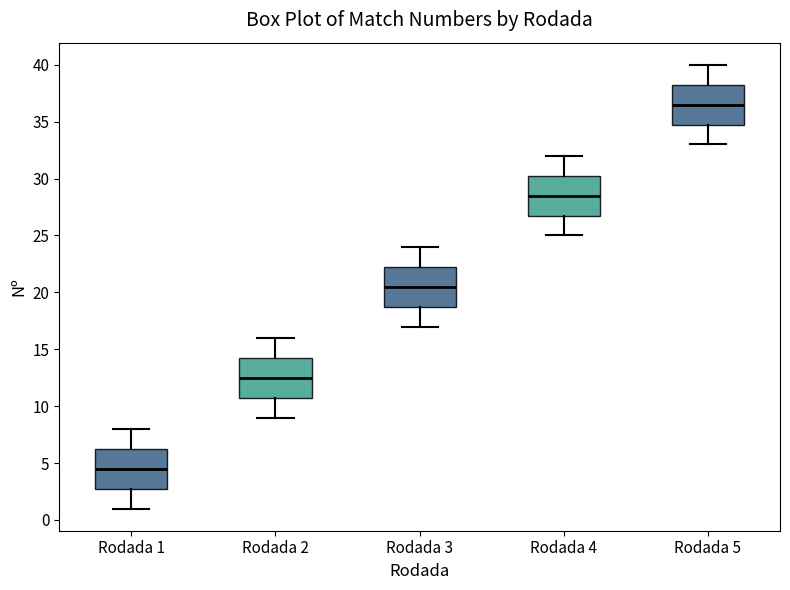

Which box's median line is the highest?

Rodada 5